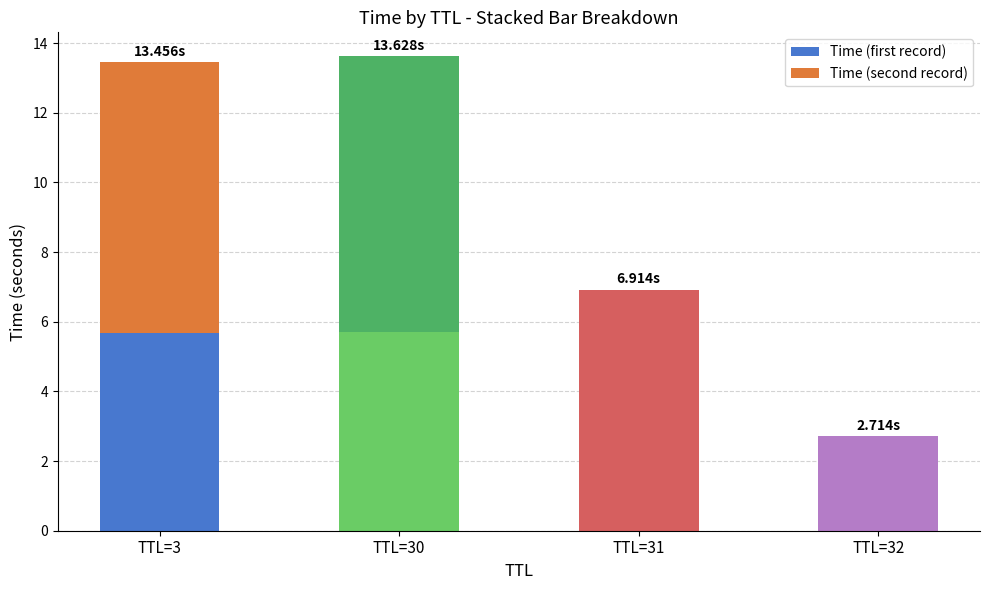

Are the bars grouped side by side (vs. stacked)?

No